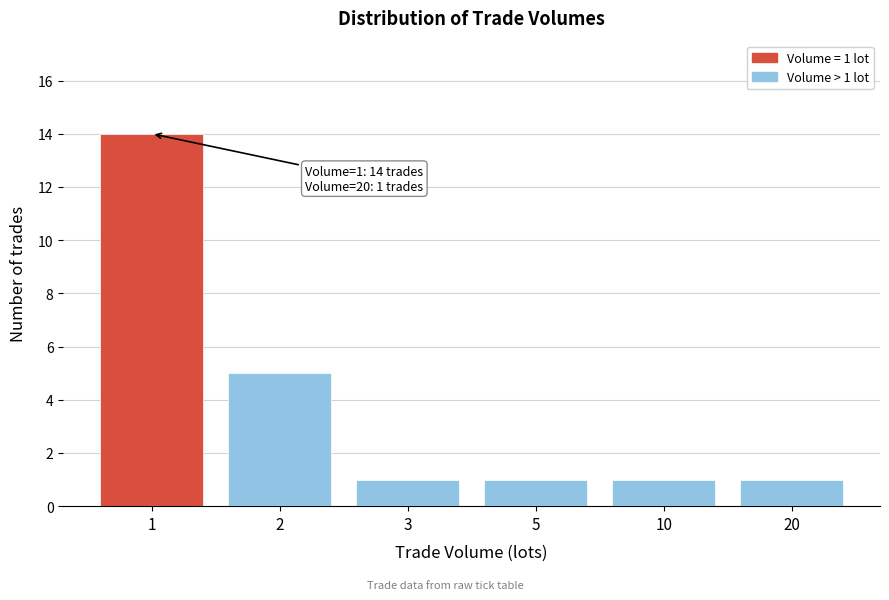

Reading right to left, list all the values displayed in this chart.

1	1	1	1	5	14